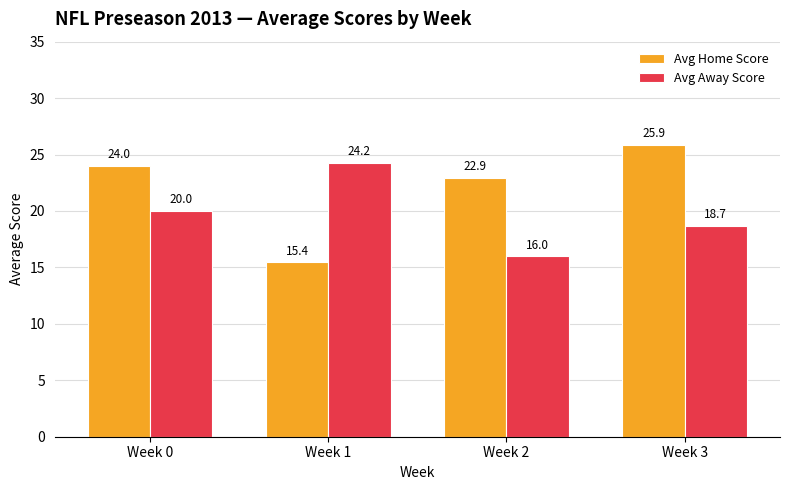

What is the smallest value displayed?

15.4